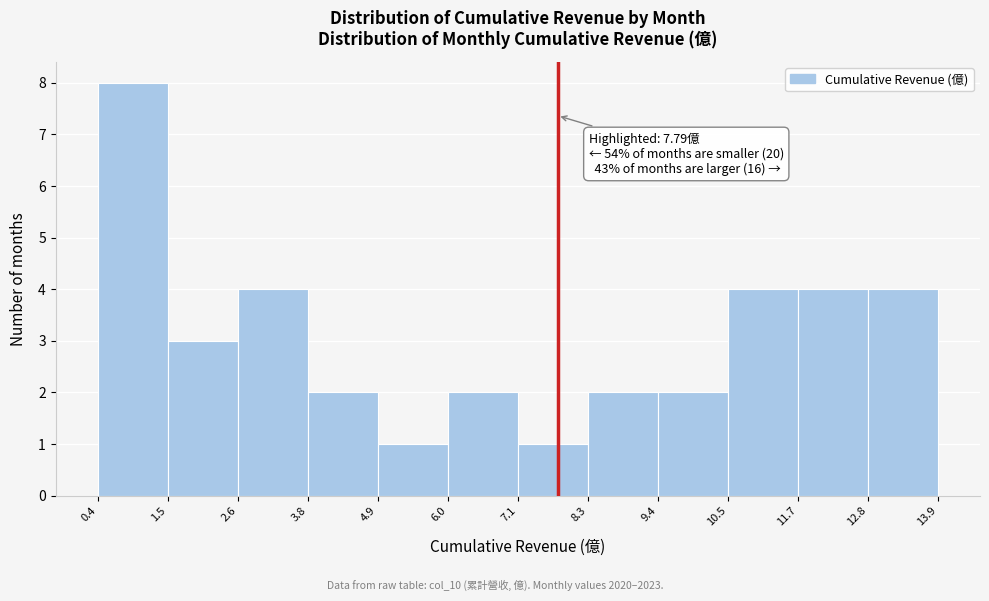

Over which range of the x-axis is the bar tallest?

0.4 to 1.5